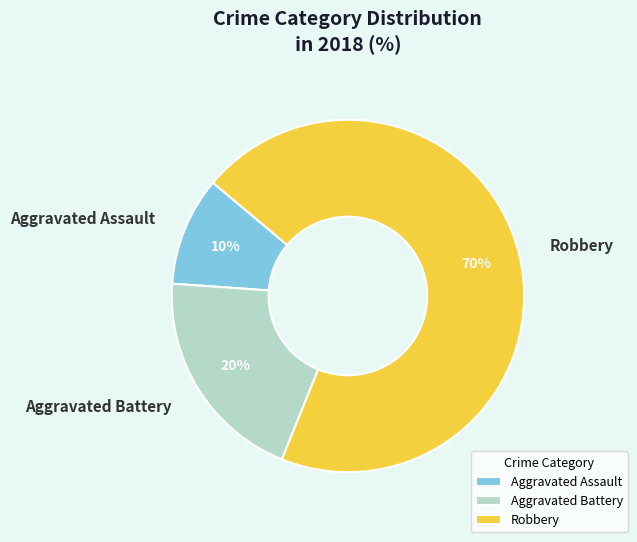

Count the number of slices in the pie.

3